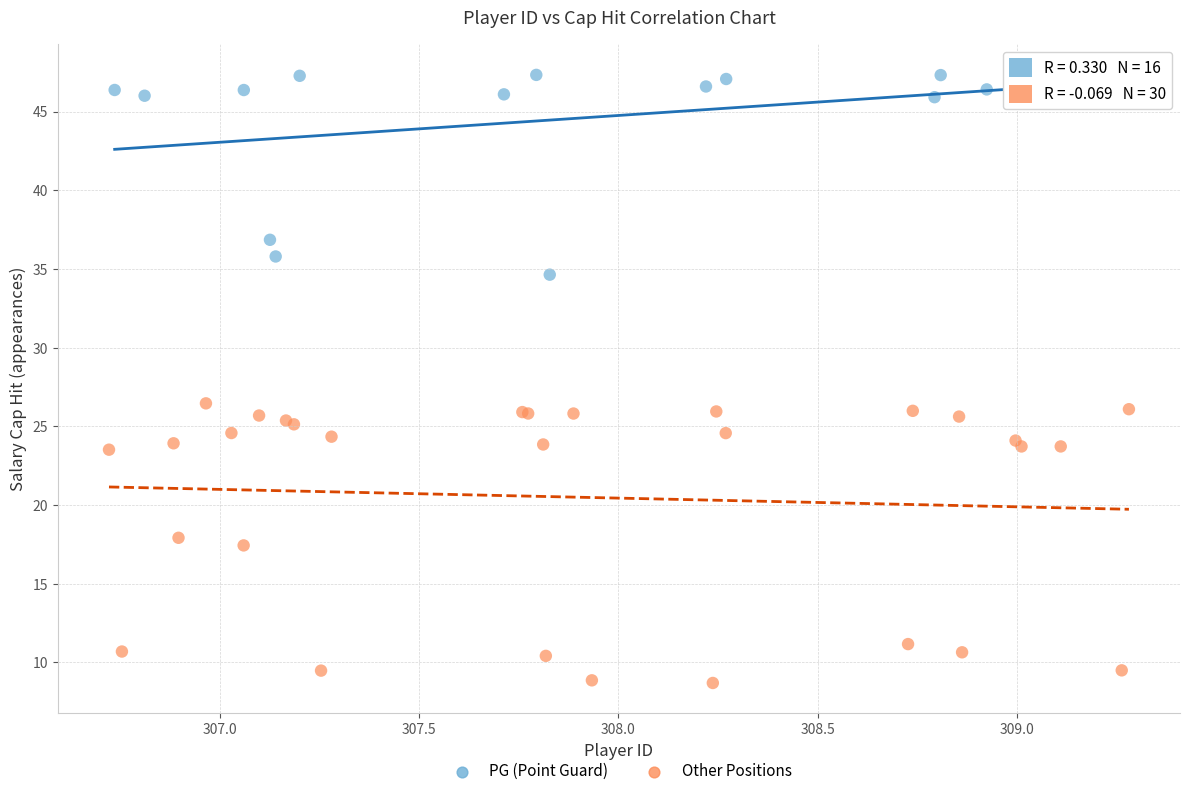

What are all the series names shown in the legend?

PG (Point Guard), Other Positions